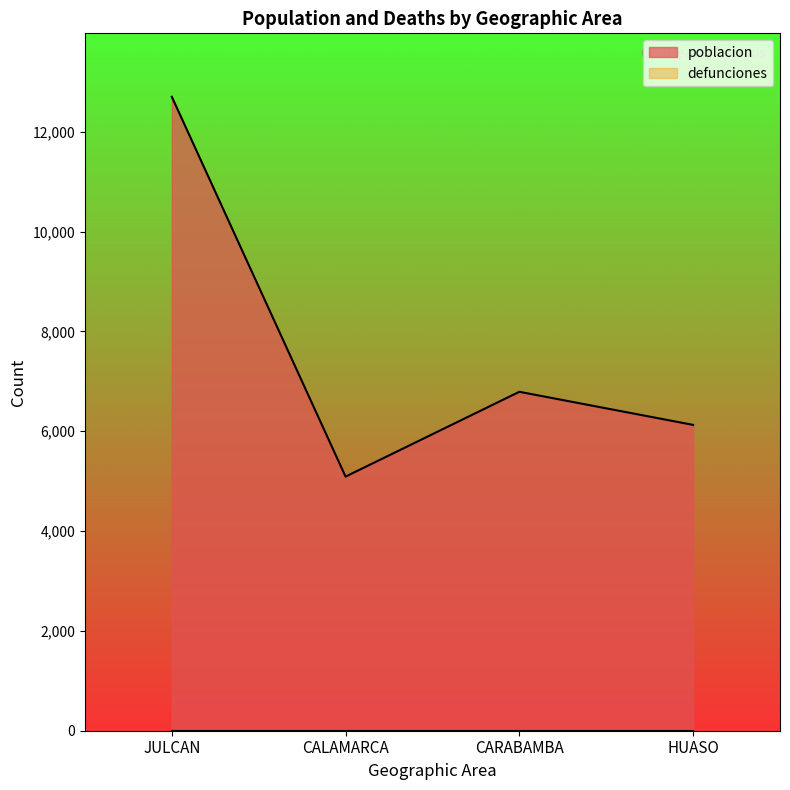

What is the difference between the second highest and minimum values?

1699